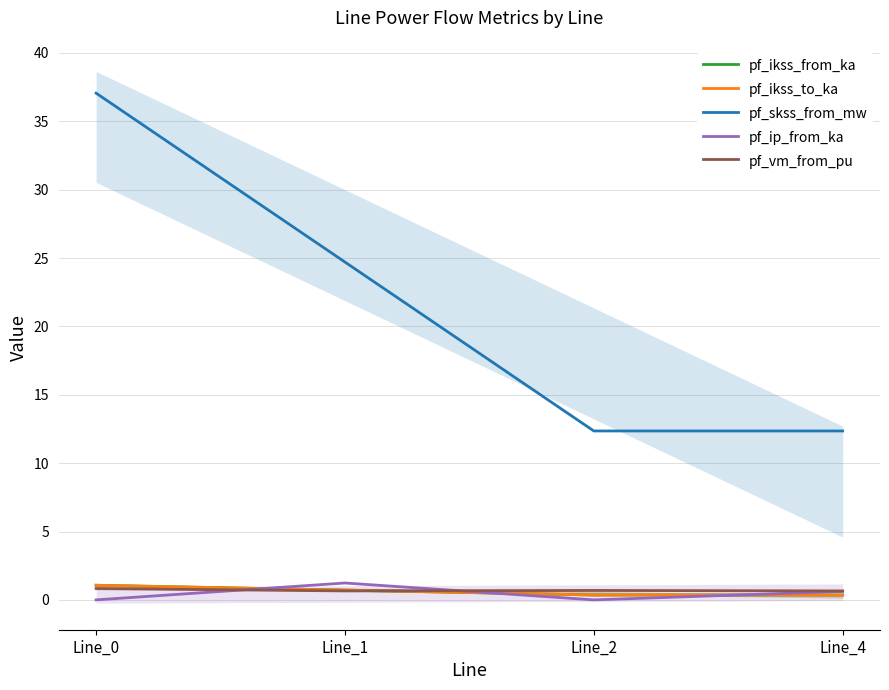

What is the sum of the pf_ikss_from_ka values at Line_1 and Line_4?

1.1